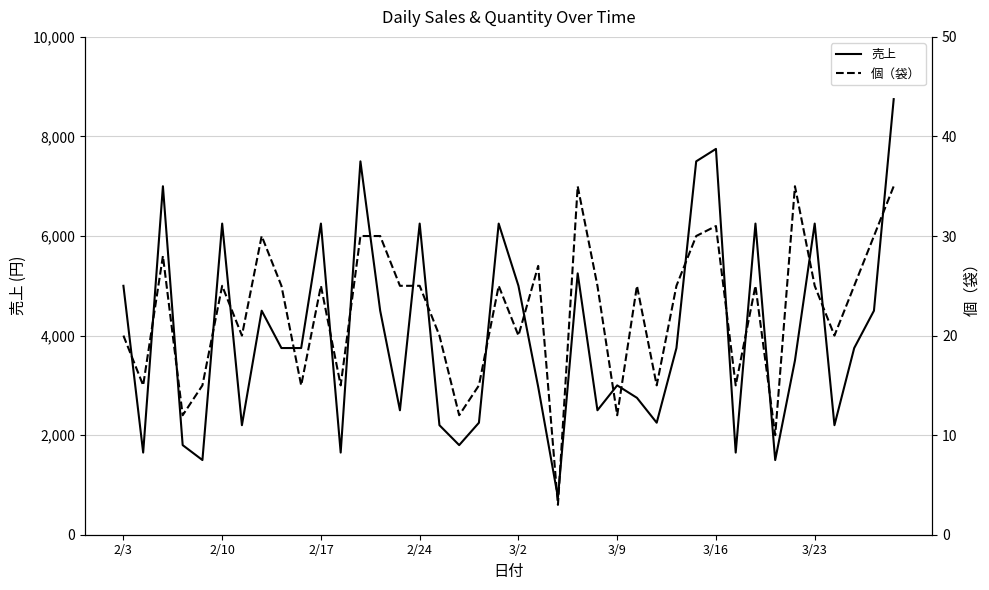

What is the maximum value for 売上?

8750